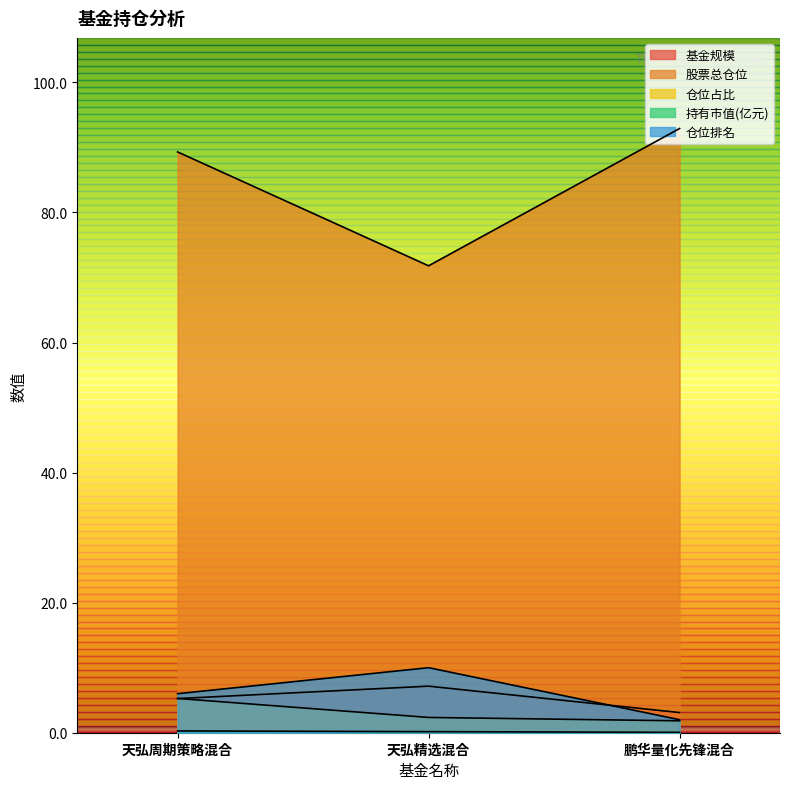

Where is 基金规模 nearest to the value 5?

天弘周期策略混合